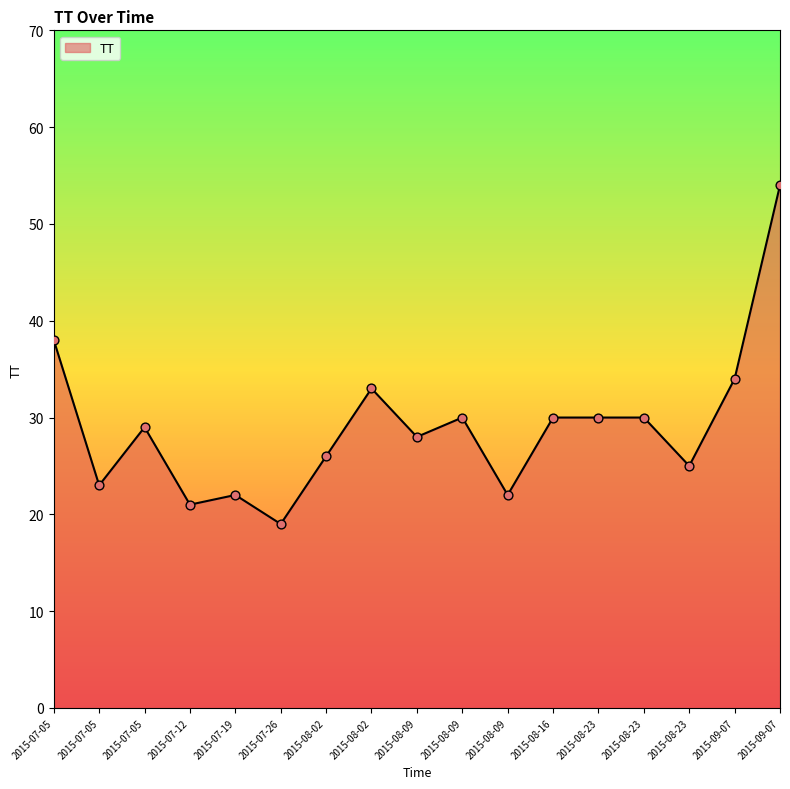

Does the chart have visible grid lines?

No